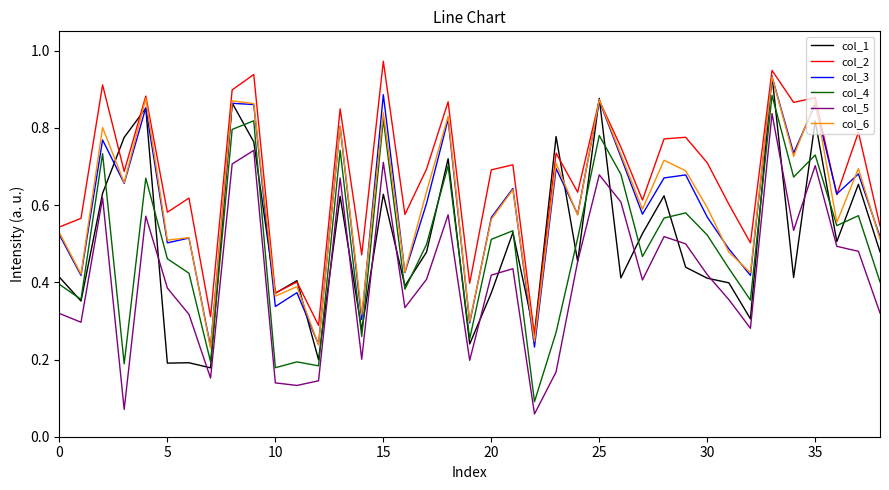

Which series has the largest range (max minus min)?

col_4